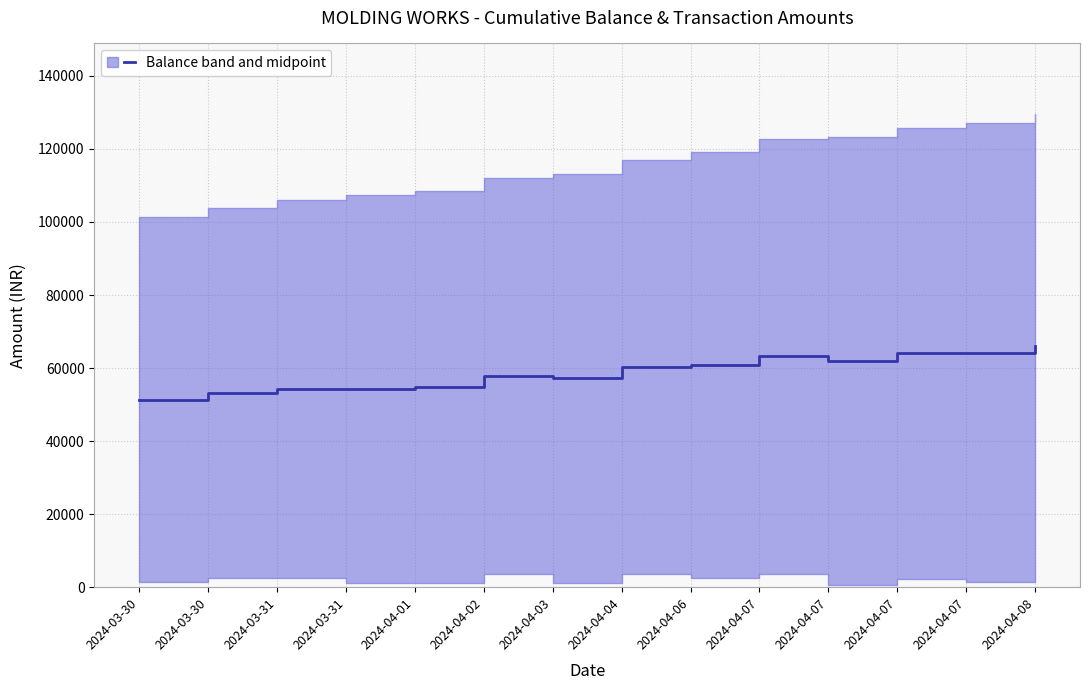

Which has a higher value, 2024-04-07 or 2024-04-01?

2024-04-07